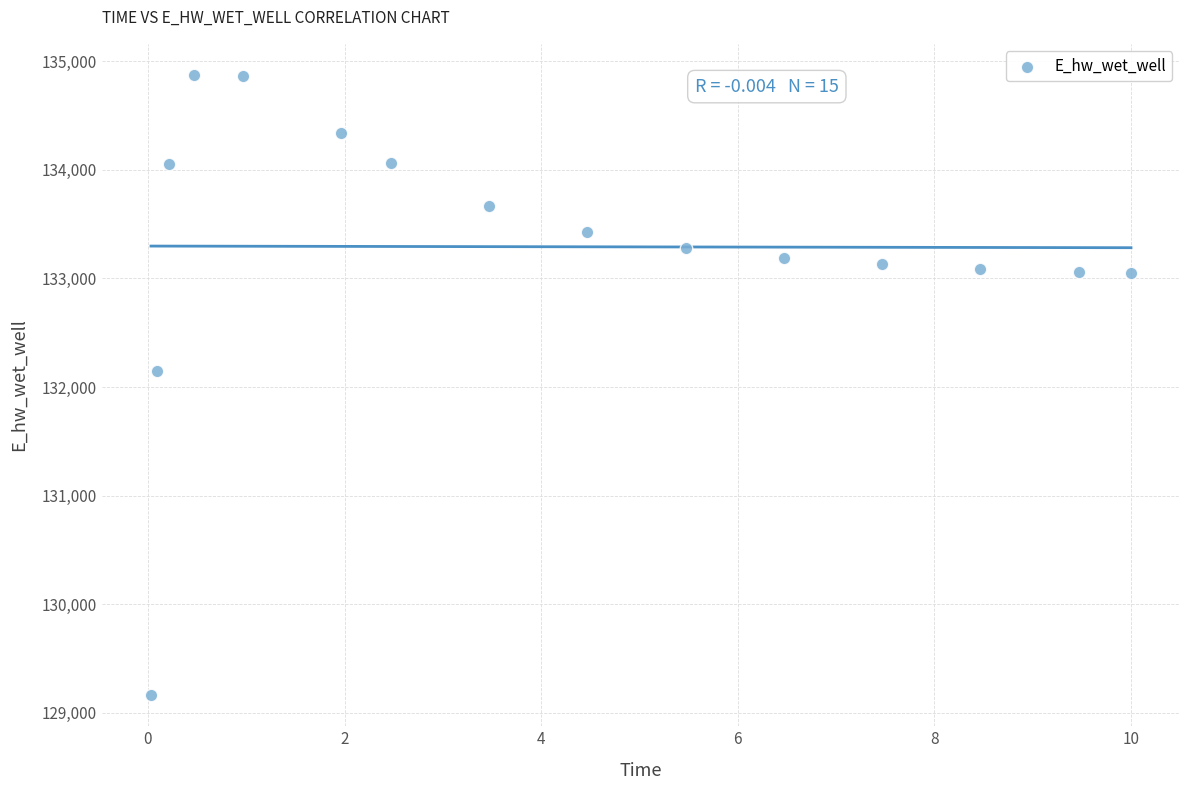

What Y value in the scatter plot is closest to 132018?

132142.8